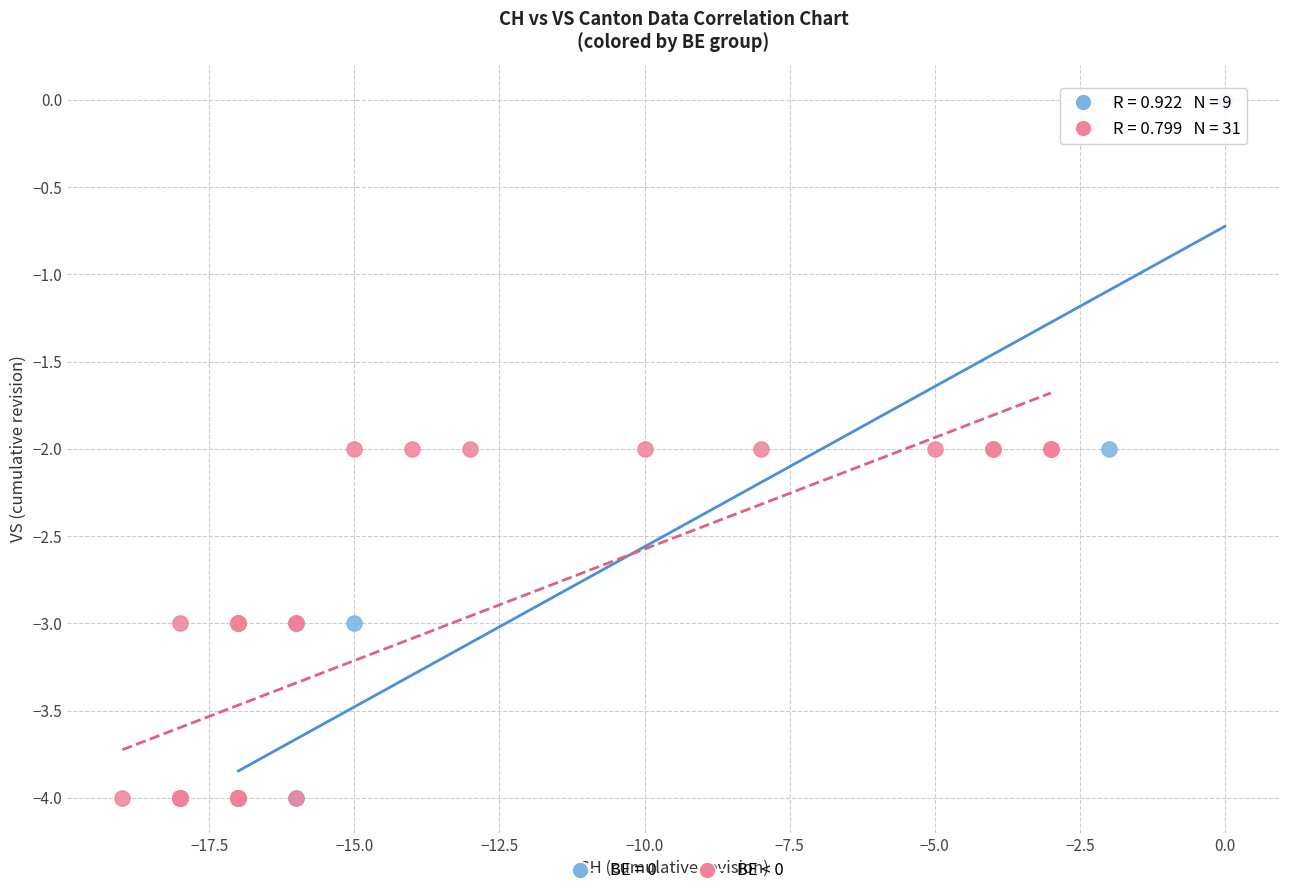

Which series has the widest spread of Y values?

BE = 0